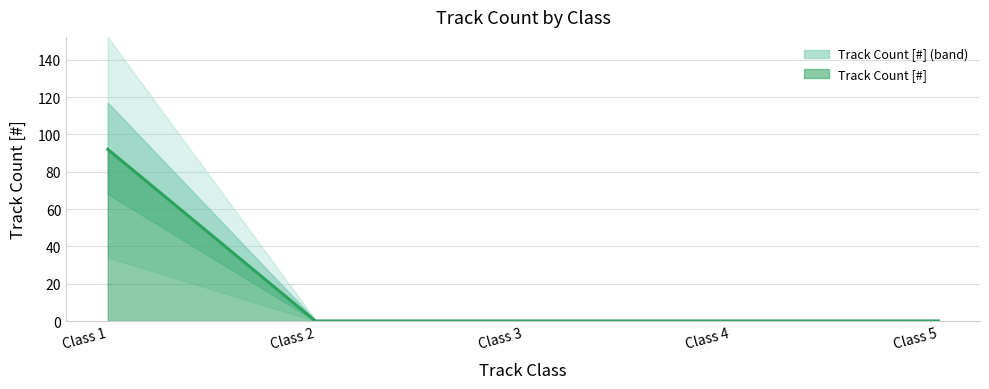

True or false: the data shows 0 at Class 5.

True